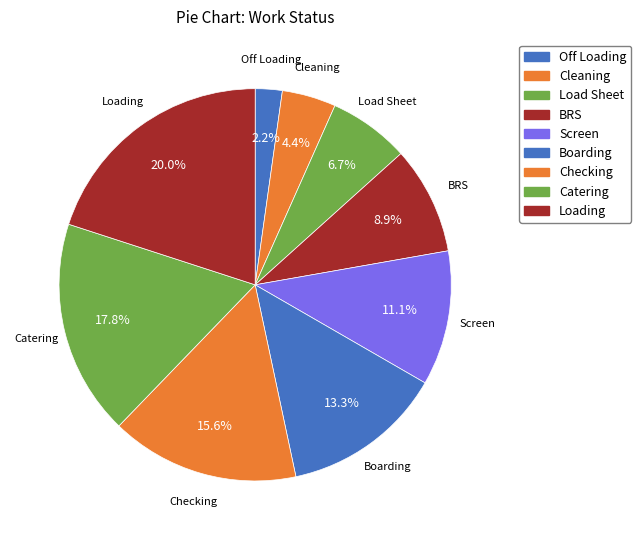

Between Boarding and Screen, which is larger?

Boarding